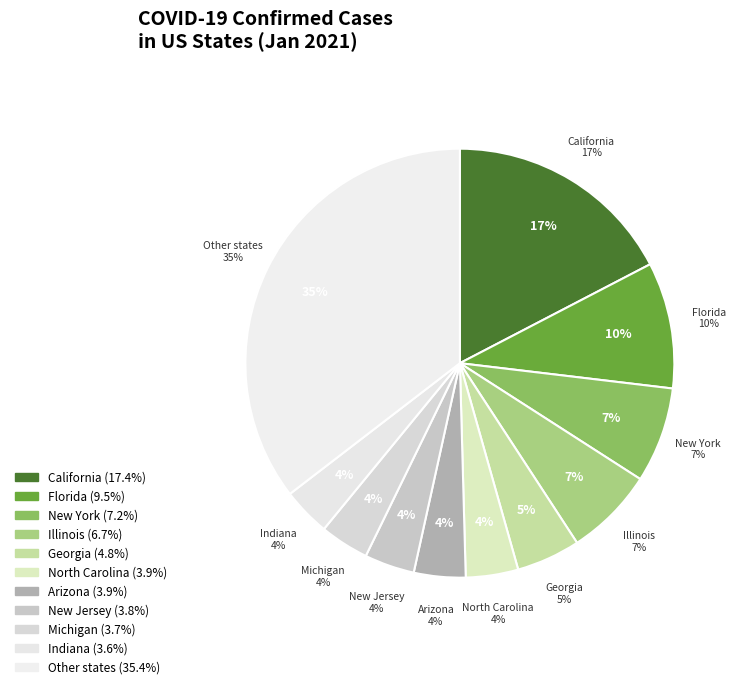

Is there any slice that represents more than half of the pie?

No